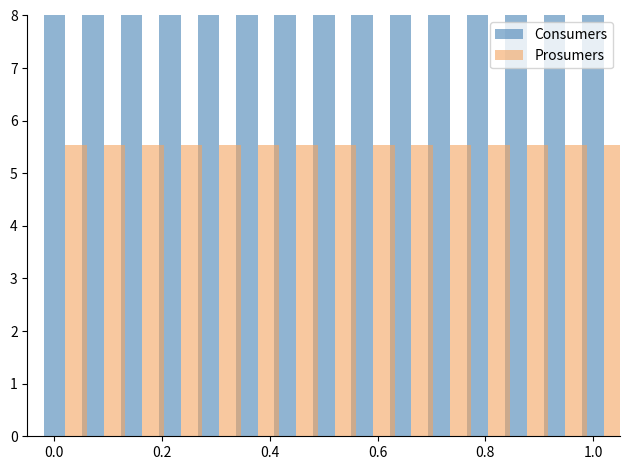

What is the greatest value displayed?

8.0